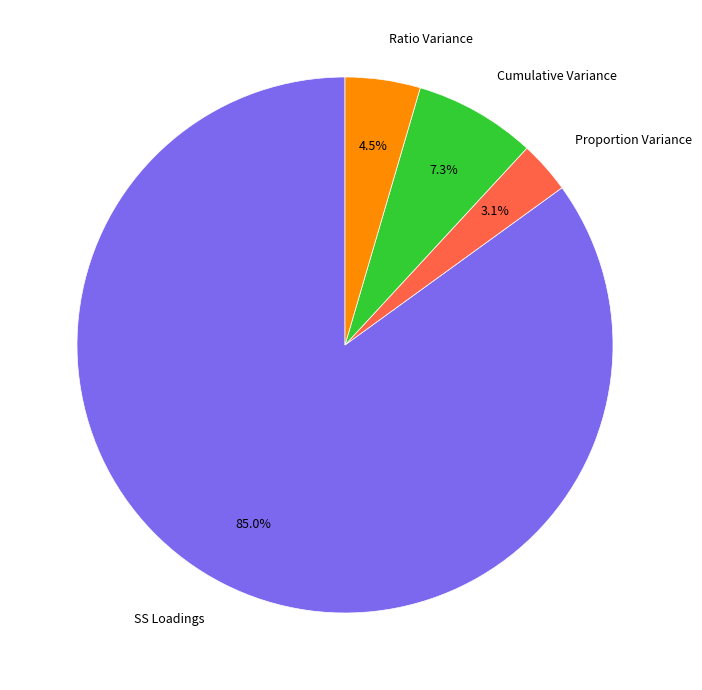

Rank the categories by value from highest to lowest.

SS Loadings, Cumulative Variance, Ratio Variance, Proportion Variance